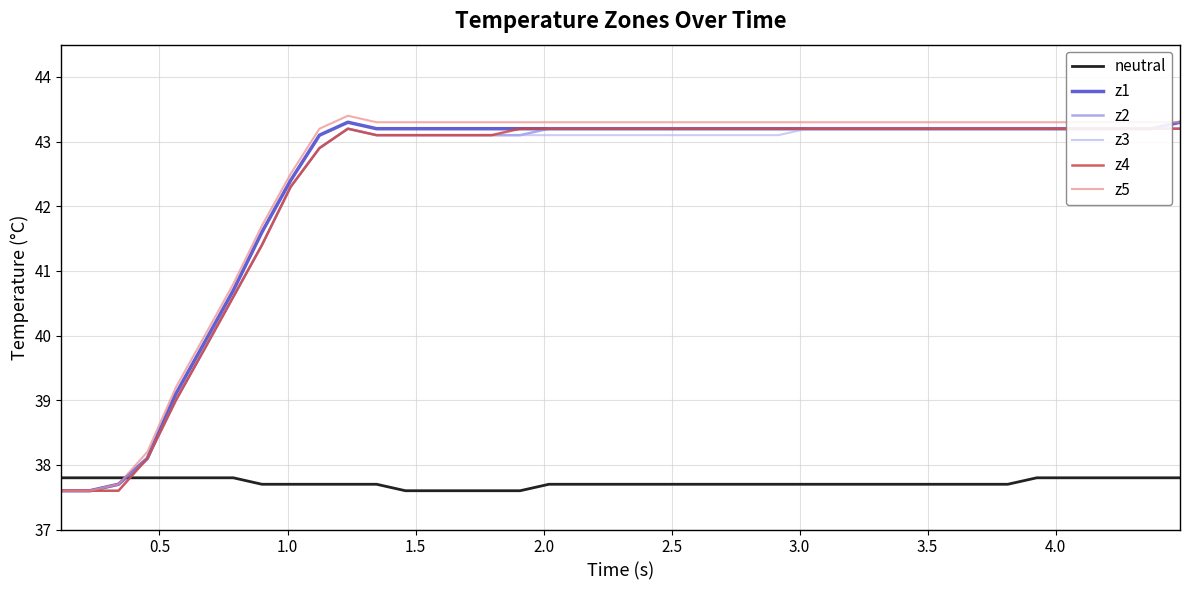

Which series has the largest total across all categories?

z5